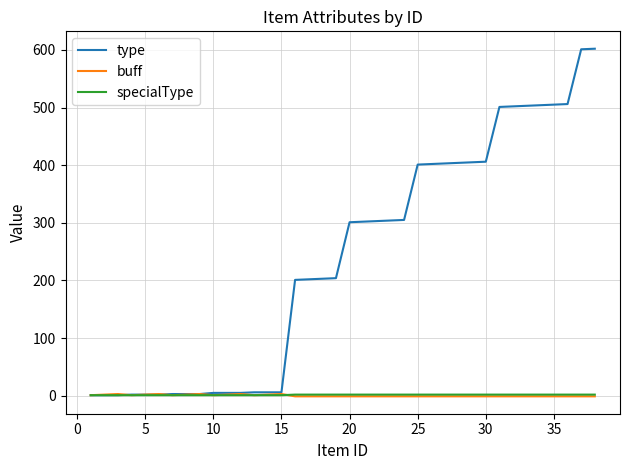

Which series has the largest total across all categories?

type